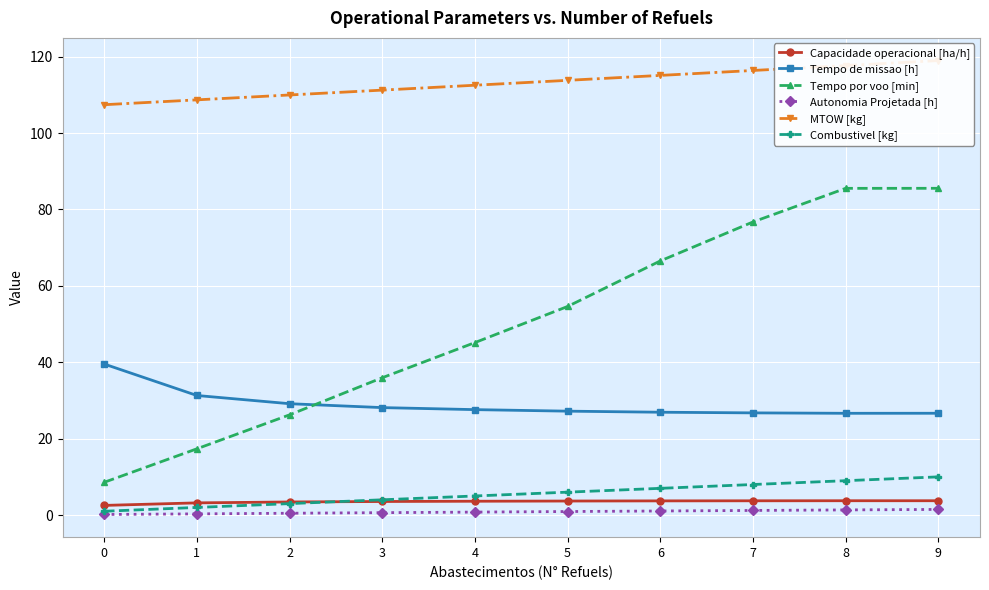

Reading left to right, transcribe all the data shown in this chart.

Capacidade operacional [ha/h]: 2.5	3.2	3.4	3.6	3.6	3.7	3.7	3.7	3.8	3.8
Tempo de missao [h]: 39.5	31.3	29.1	28.1	27.6	27.2	26.9	26.8	26.6	26.6
Tempo por voo [min]: 8.6	17.4	26.2	36.0	45.1	54.6	66.5	76.7	85.5	85.5
Autonomia Projetada [h]: 0.2	0.3	0.5	0.6	0.8	0.9	1.1	1.2	1.4	1.5
MTOW [kg]: 107.4	108.7	110.0	111.2	112.5	113.8	115.1	116.4	117.7	119.0
Combustivel [kg]: 1.0	2.0	3.0	4.0	5.0	6.0	7.0	8.0	9.0	10.0